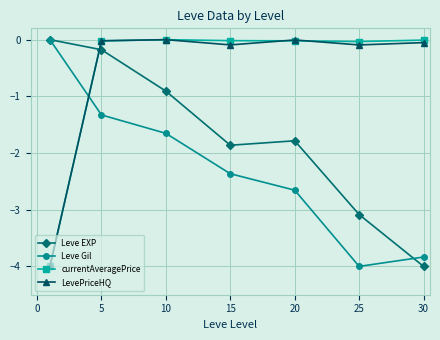

At how many categories does at least one series exceed -3?

7